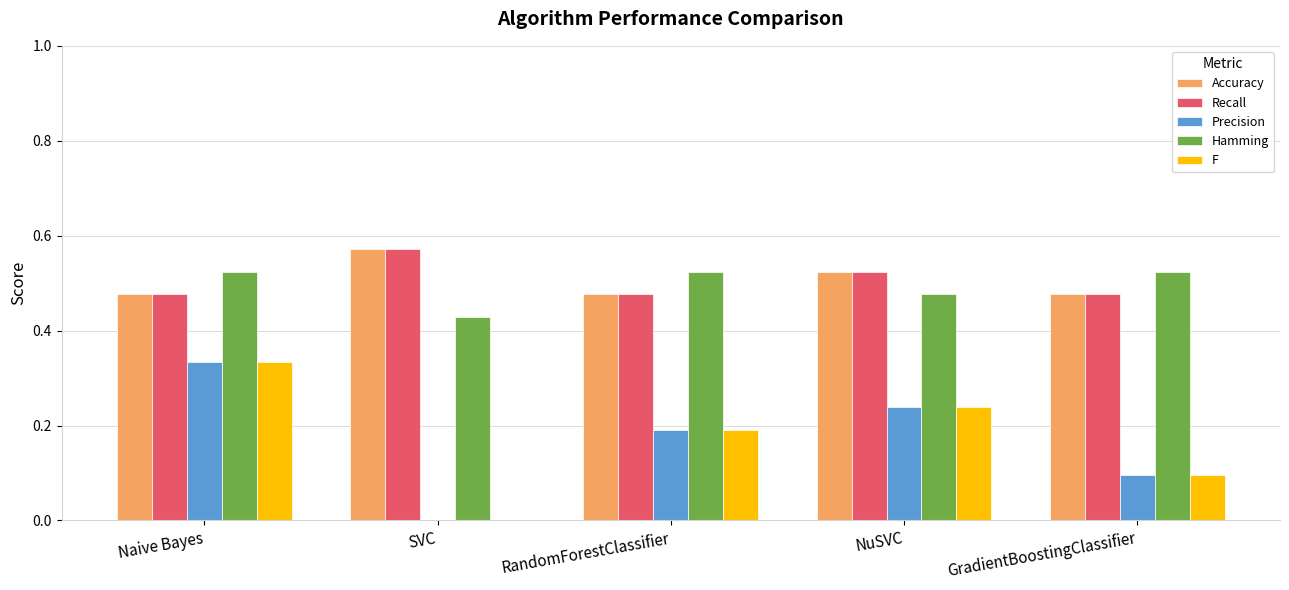

At which category does the chart reach its peak across all series?

SVC